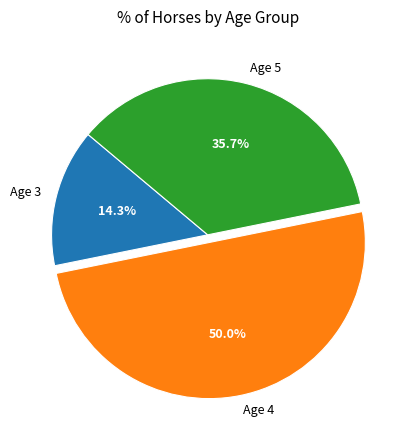

Between Age 3 and Age 4, which is larger?

Age 4